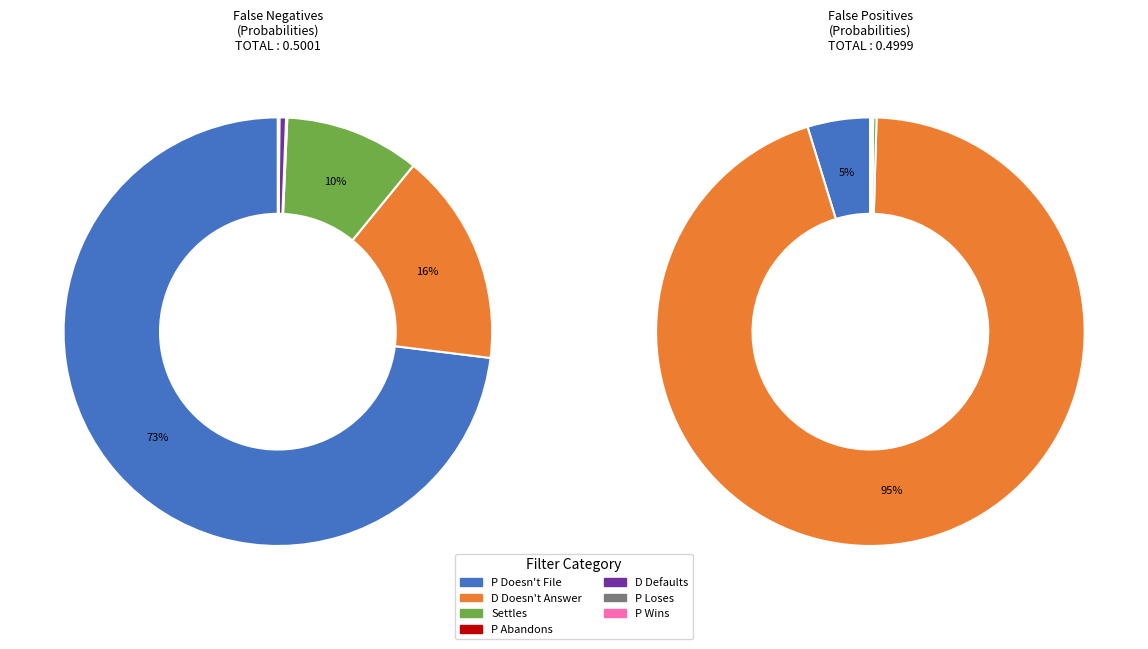

Count the number of slices in the pie.

7